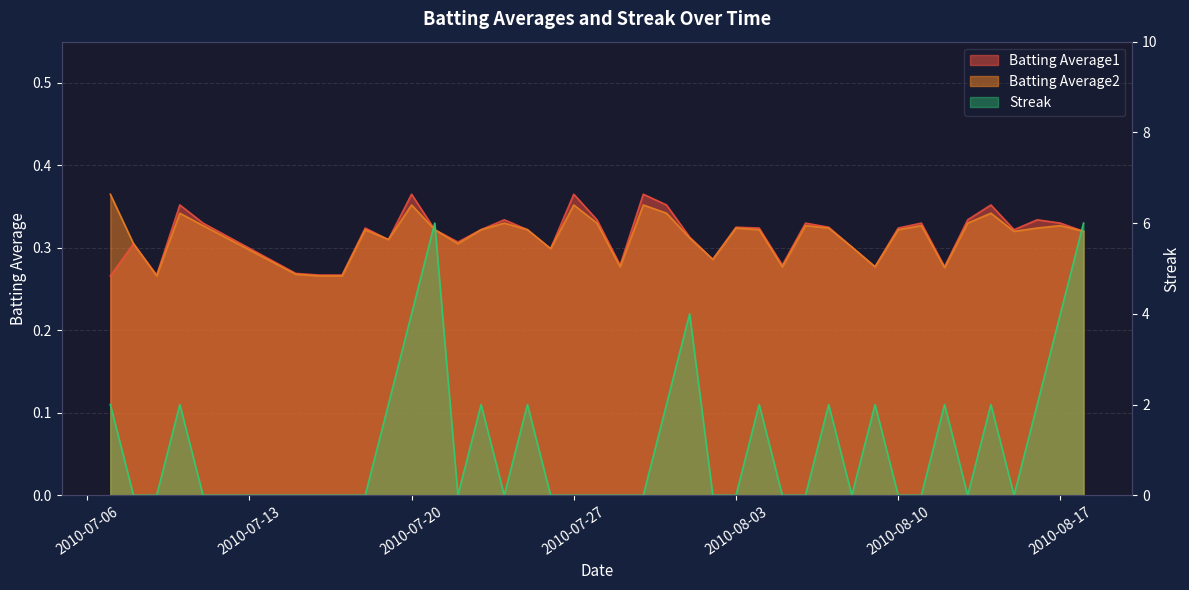

Which series has the widest spread of values?

Streak